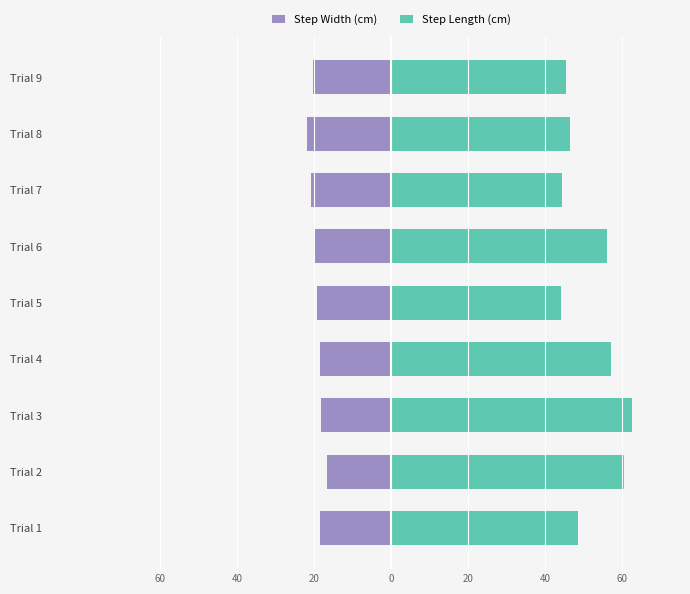

Reading left to right, extract all data points from this chart.

Step Width (cm): -18.5	-16.8	-18.2	-18.6	-19.3	-19.7	-20.9	-22.0	-20.3
Step Length (cm): 48.6	60.5	62.5	57.0	44.1	56.1	44.4	46.4	45.3